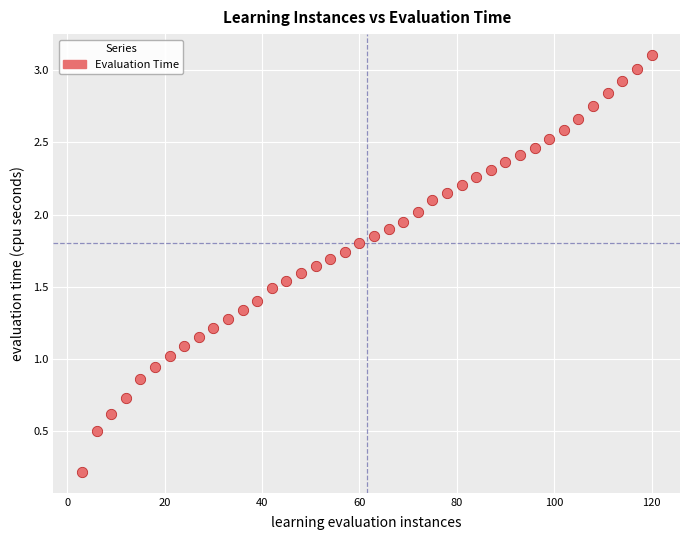

What is the range of Y values (max minus min)?

2.9